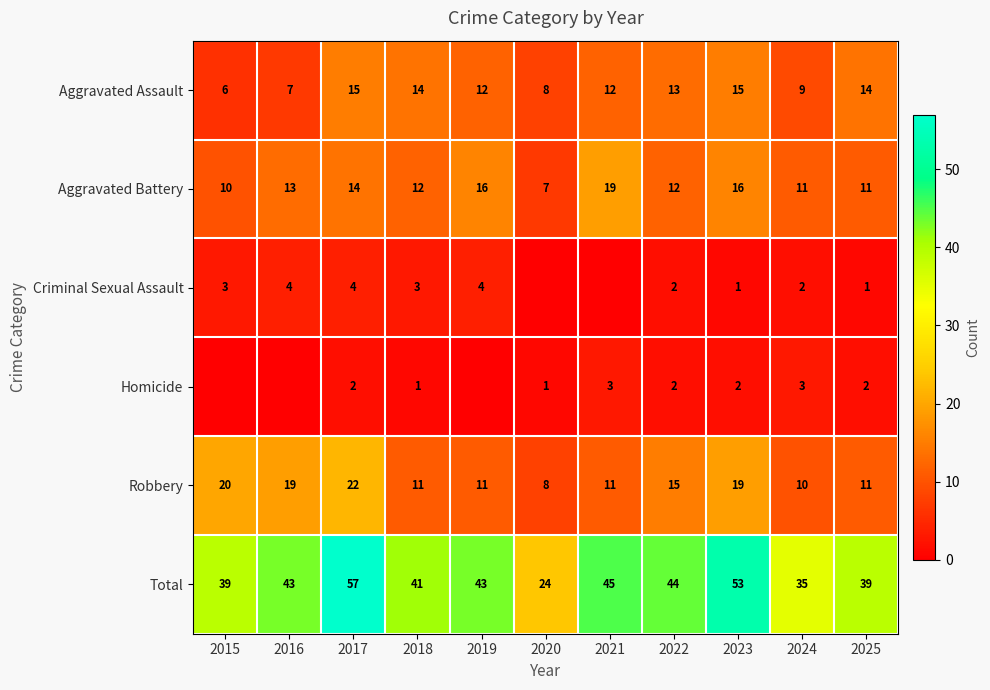

The value of Total at 2016 is 43. True or false?

True